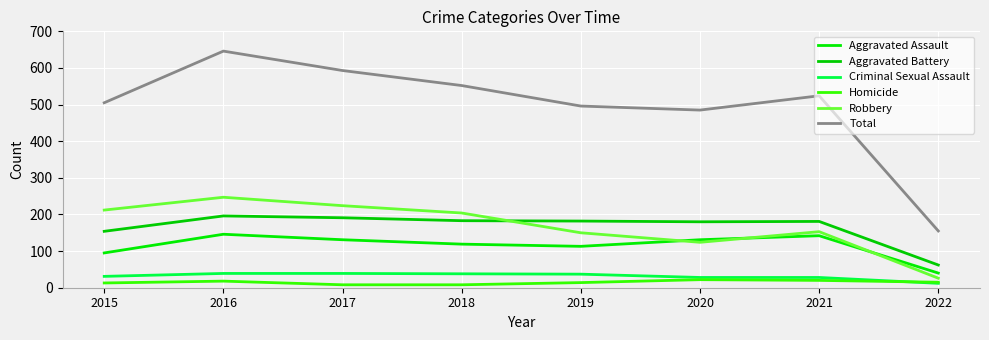

Reading left to right, transcribe all the data shown in this chart.

Aggravated Assault: 2015=95	2016=146	2017=131	2018=119	2019=113	2020=131	2021=142	2022=40
Aggravated Battery: 2015=154	2016=196	2017=191	2018=183	2019=182	2020=180	2021=181	2022=62
Criminal Sexual Assault: 2015=31	2016=39	2017=39	2018=38	2019=37	2020=28	2021=28	2022=12
Homicide: 2015=13	2016=18	2017=8	2018=8	2019=14	2020=22	2021=20	2022=15
Robbery: 2015=212	2016=247	2017=224	2018=204	2019=150	2020=124	2021=153	2022=26
Total: 2015=505	2016=646	2017=593	2018=552	2019=496	2020=485	2021=524	2022=155